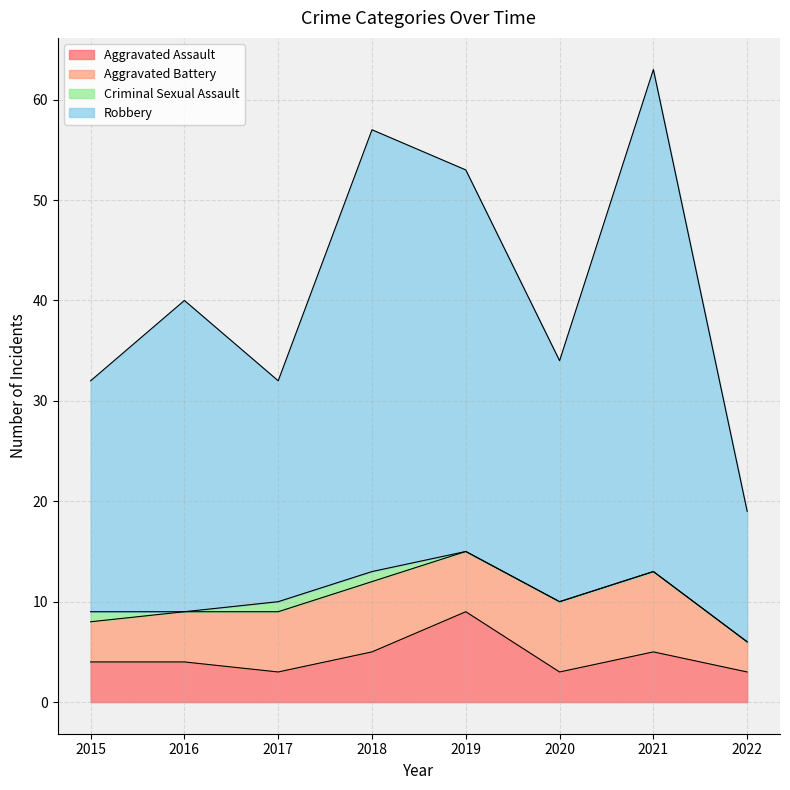

At which category is the sum across all series the highest?

2021